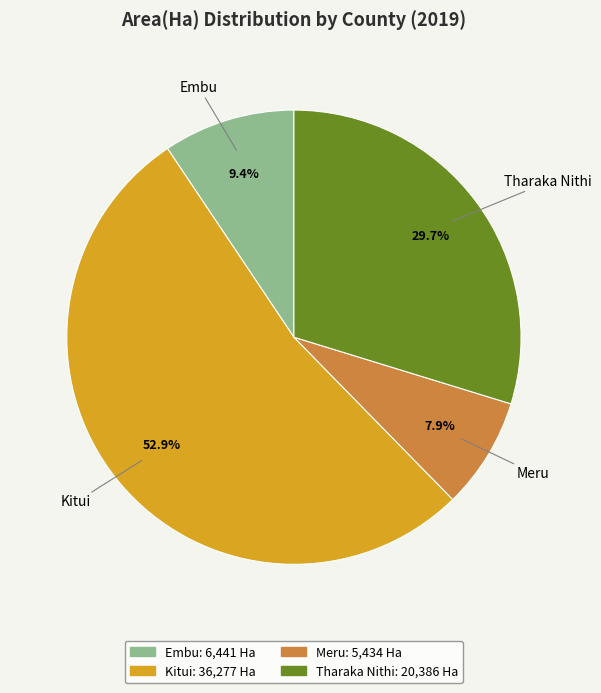

Is there any slice that represents more than half of the pie?

Yes